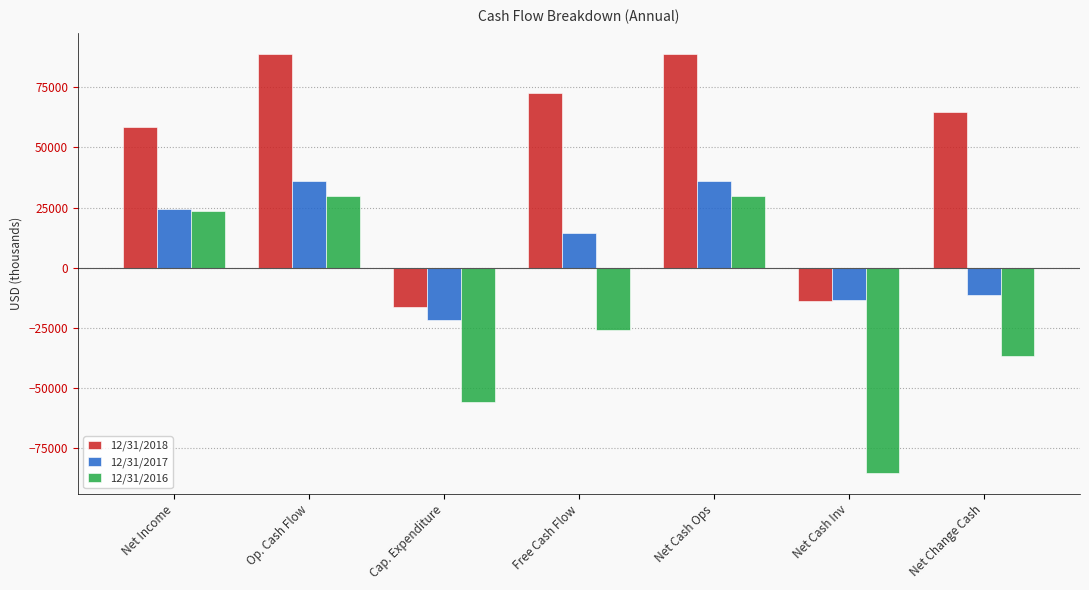

At which label does 12/31/2018 first exceed 64608?

Op. Cash Flow